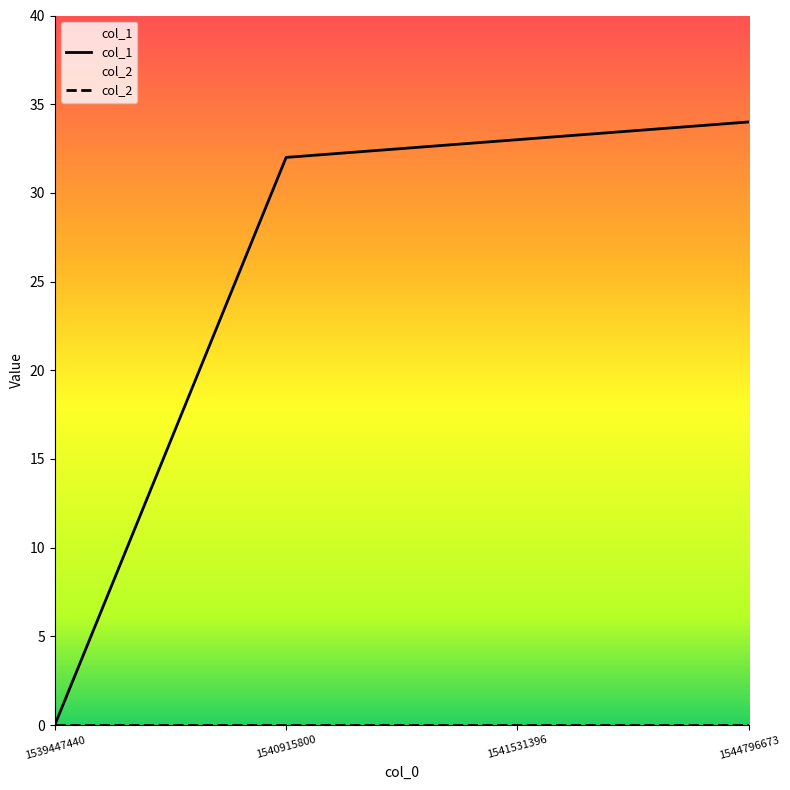

Reading left to right, list all the values displayed in this chart.

col_1: 0	32	33	34
col_2: 0	0	0	0